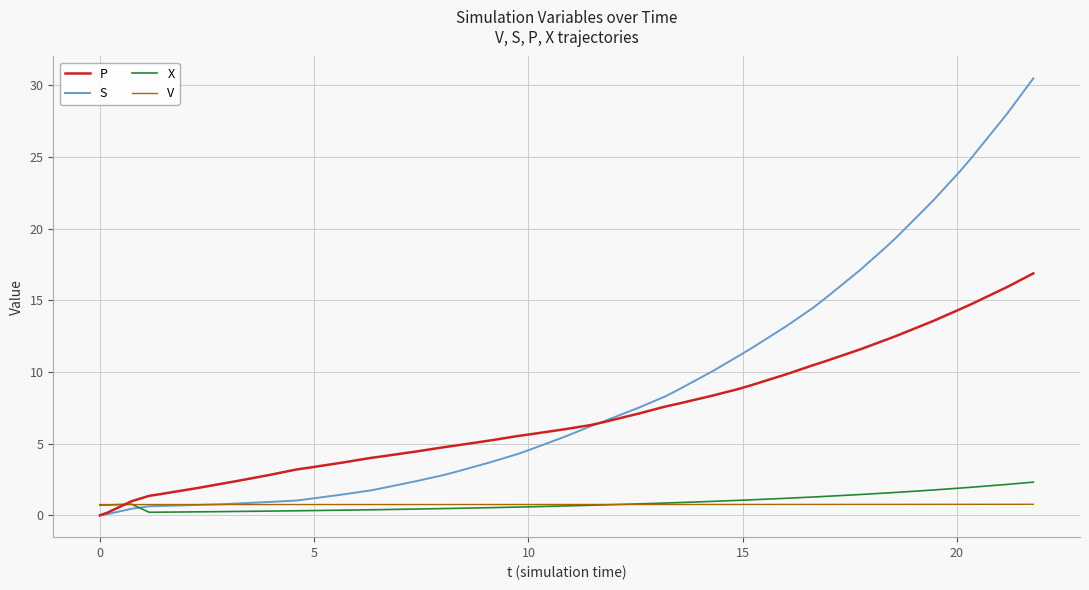

Which series has the largest total across all categories?

S